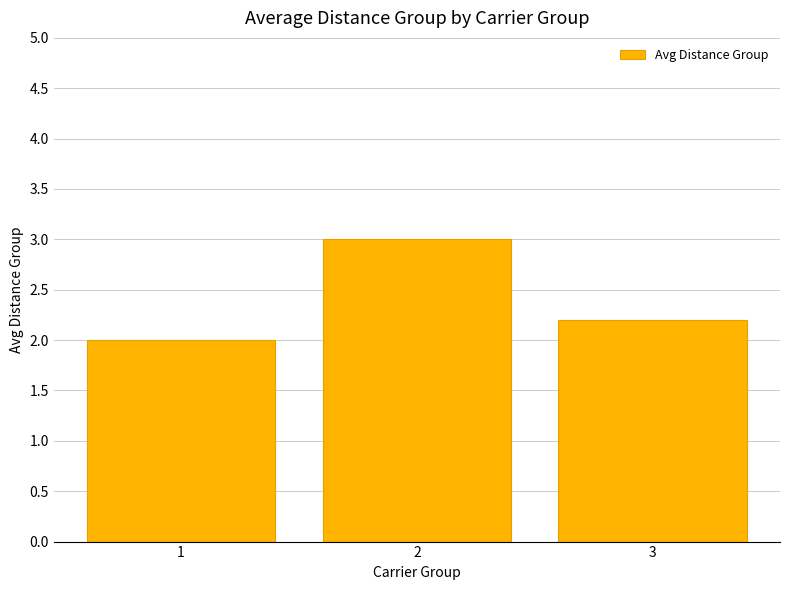

Reading left to right, transcribe all the data shown in this chart.

2.0	3.0	2.2